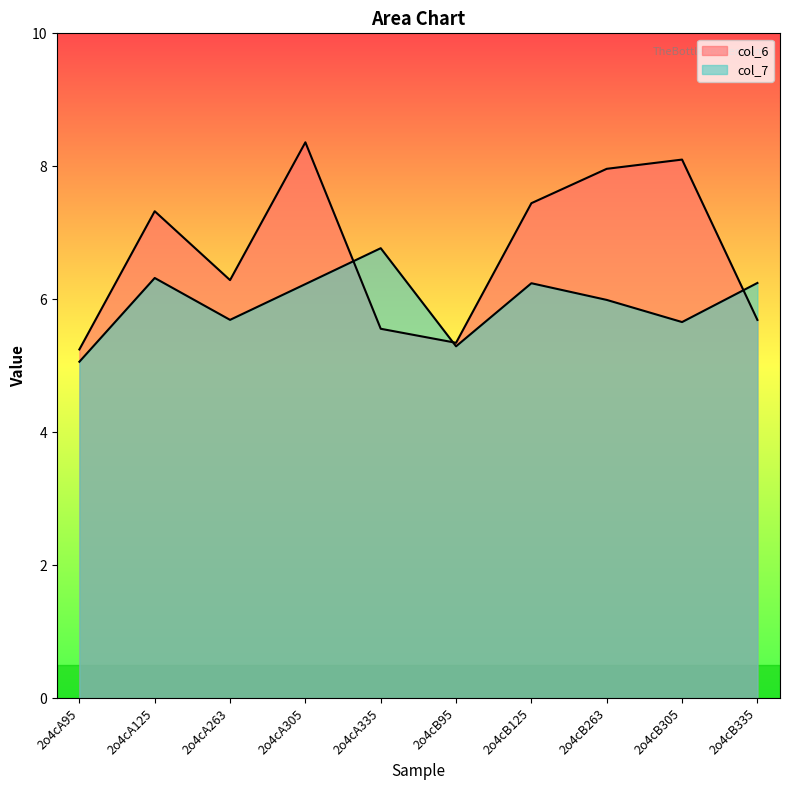

List the series in order of their peak value, lowest first.

col_7, col_6